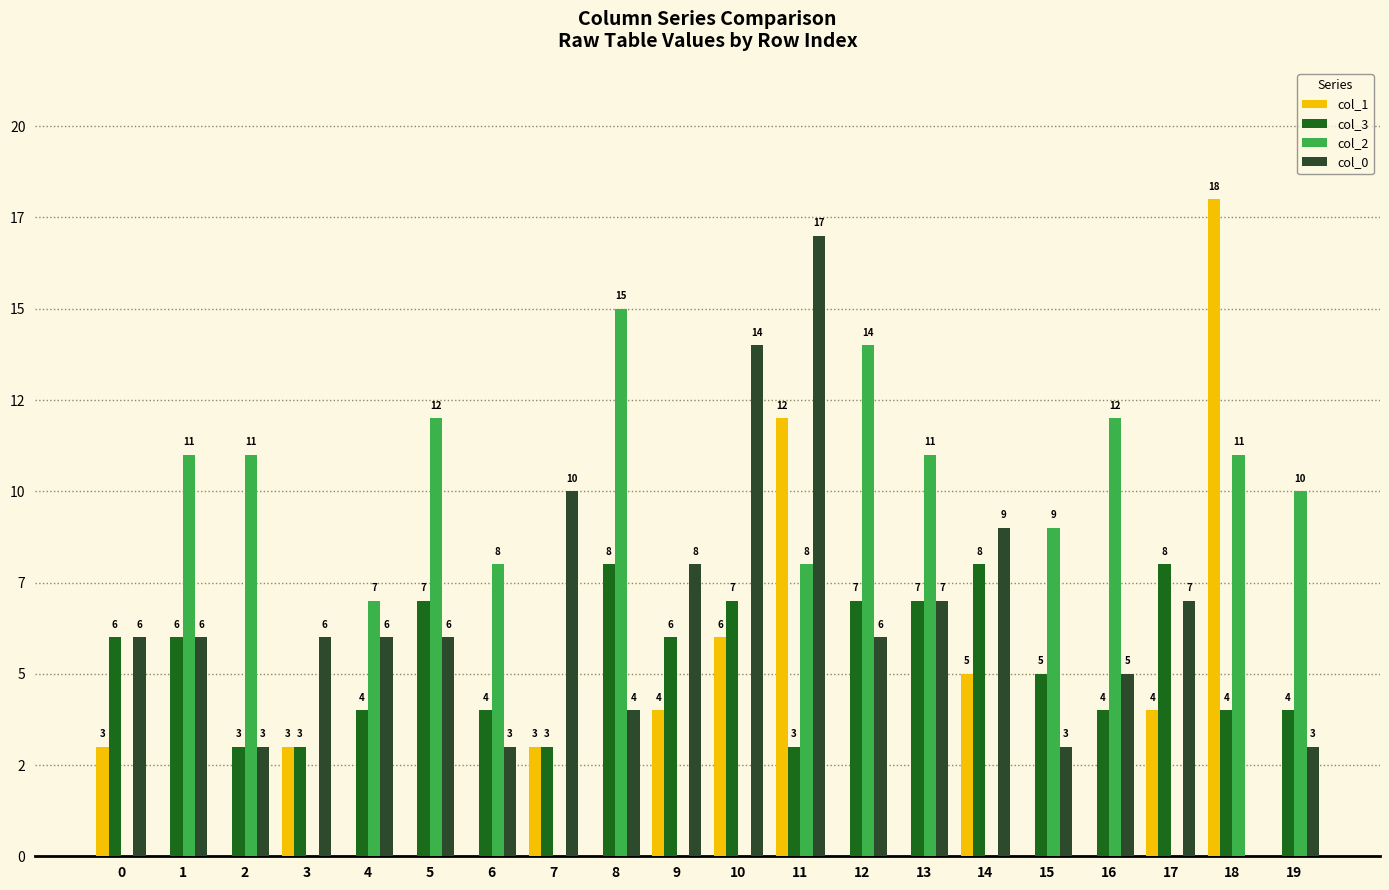

Which series has the widest spread of values?

col_1